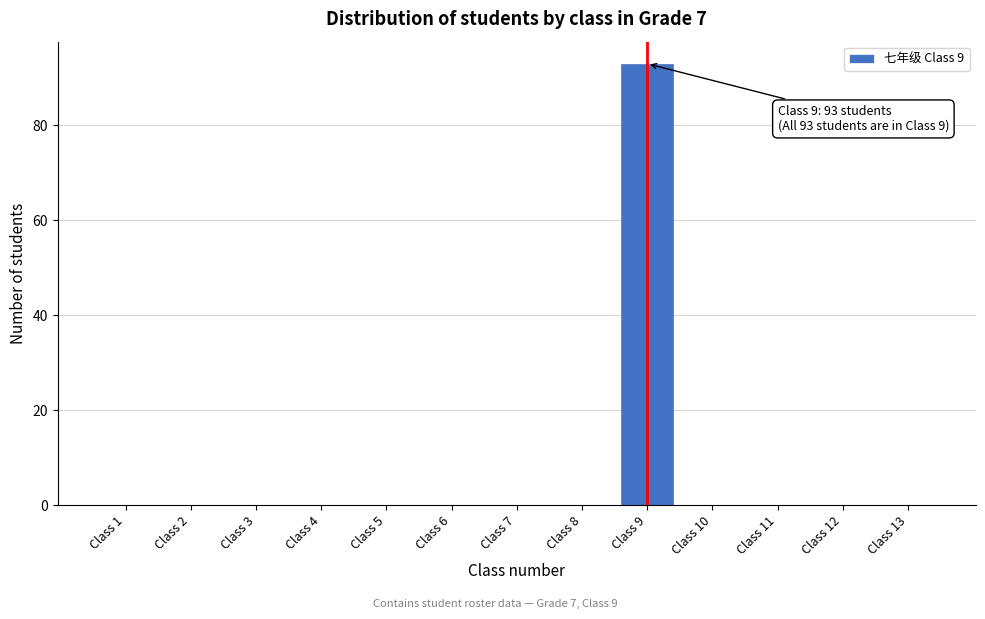

Reading left to right, transcribe all the data shown in this chart.

Class 1=0	Class 2=0	Class 3=0	Class 4=0	Class 5=0	Class 6=0	Class 7=0	Class 8=0	Class 9=93	Class 10=0	Class 11=0	Class 12=0	Class 13=0